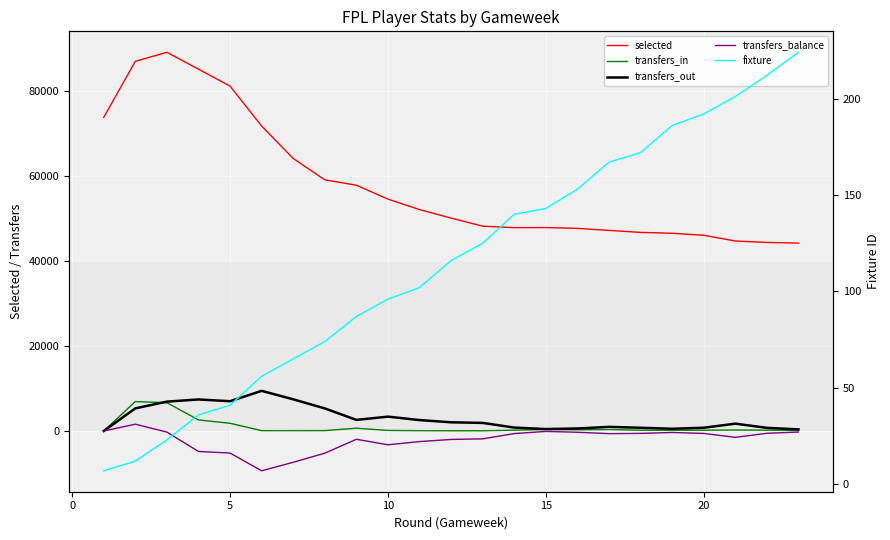

How many lines are shown in the chart?

5